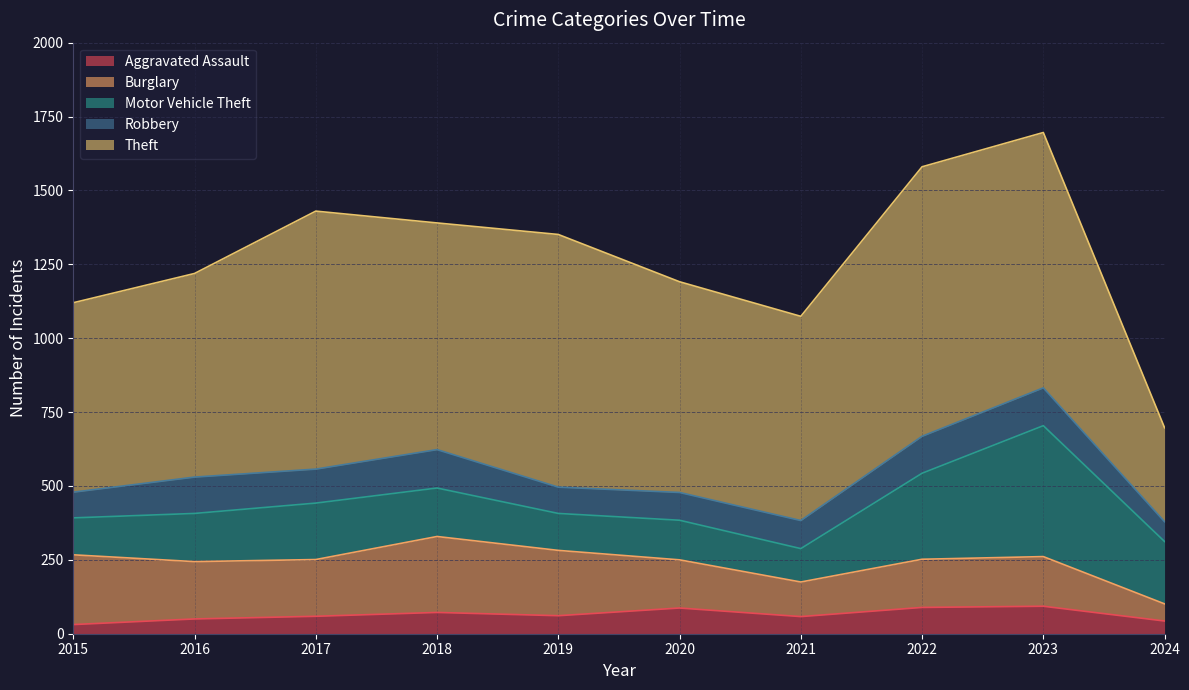

List the labels in order of Robbery value, largest first.

2018, 2023, 2022, 2016, 2017, 2021, 2020, 2019, 2015, 2024